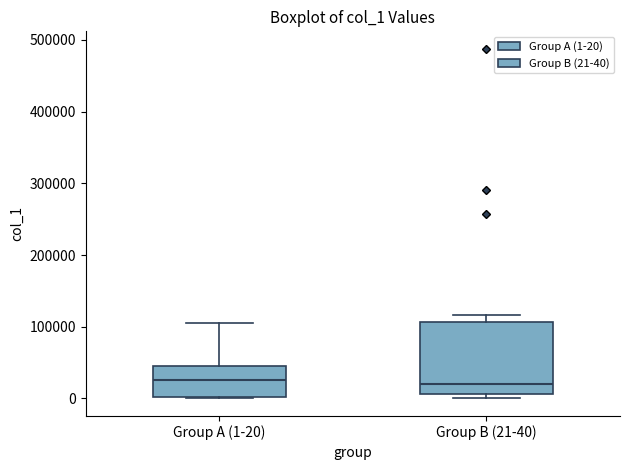

Reading left to right, transcribe this box plot: for each box, give where its median line is, the range the box spans, and where its two whiskers end, as read against the y-axis. The values are not printed on the chart, so give them approximately, as read against the axis.

Group A (1-20): median 30000, box 0 to 50000, whiskers 0 to 100000
Group B (21-40): median 20000, box 10000 to 110000, whiskers 0 to 120000